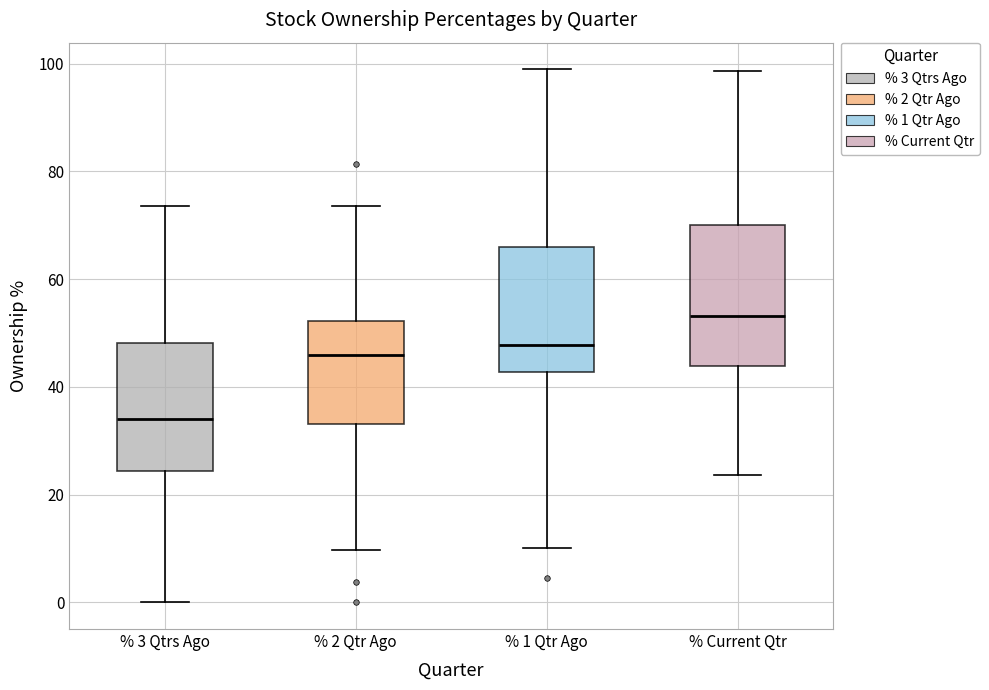

Reading left to right, read every box against the y-axis: the position of its median line, the range the box covers, and the ends of its whiskers. The values are not printed on the chart, so give them approximately, as read against the axis.

% 3 Qtrs Ago: median 34, box 24 to 48, whiskers 0 to 74
% 2 Qtr Ago: median 46, box 34 to 52, whiskers 10 to 74
% 1 Qtr Ago: median 48, box 42 to 66, whiskers 10 to 98
% Current Qtr: median 54, box 44 to 70, whiskers 24 to 98